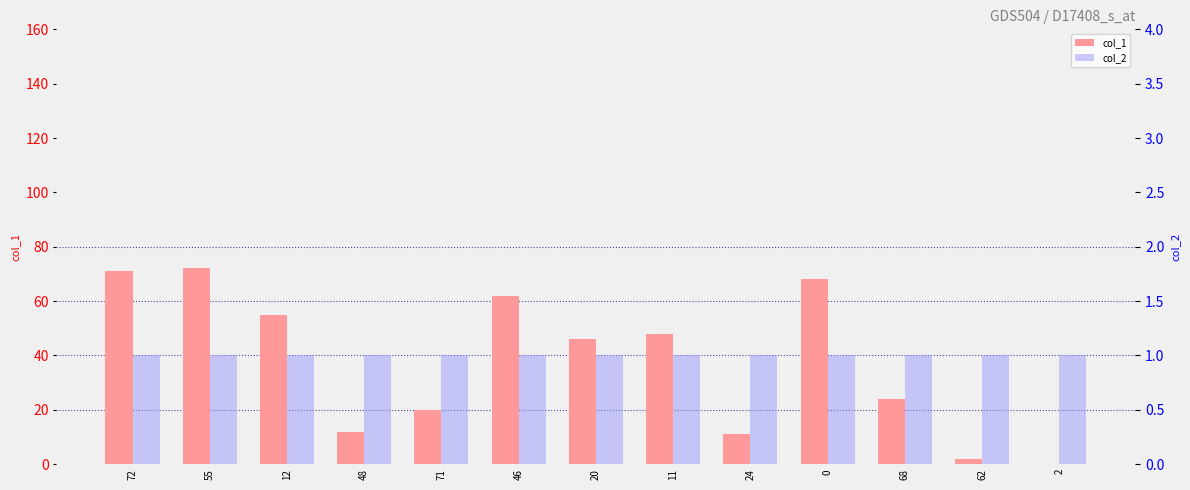

Is the value of col_2 at 12 greater than the value of col_1 at 55?

No